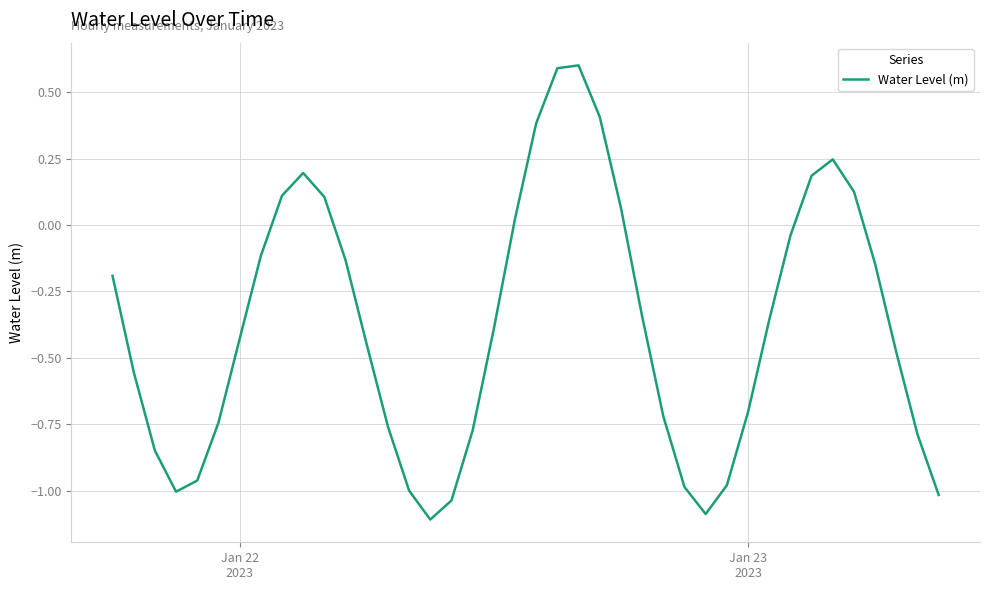

What is the difference between the maximum and minimum values?

1.7